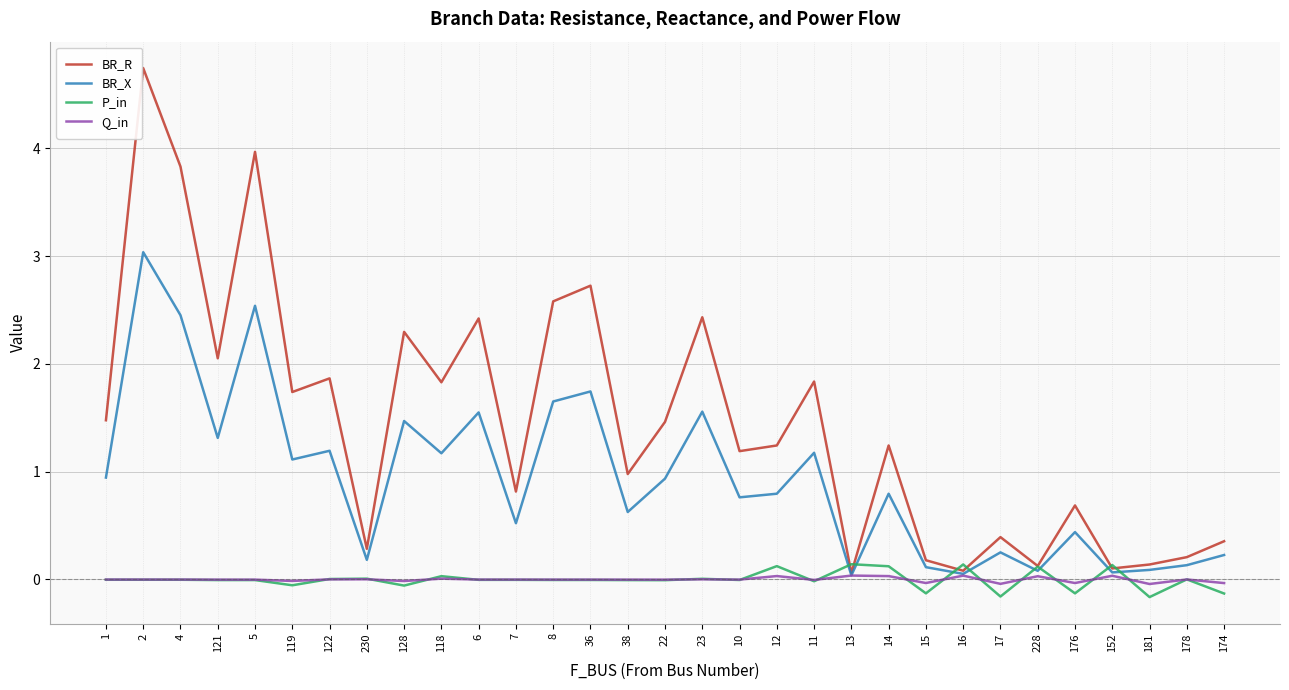

Is it true that BR_R equals 0.9 at 8?

False